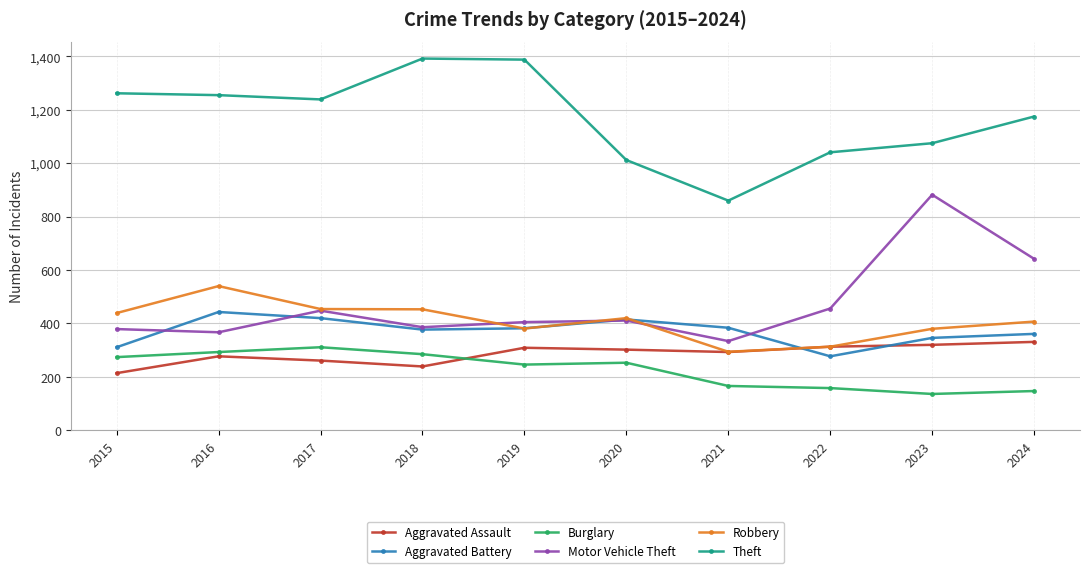

What is the sum of all Burglary values?

2269